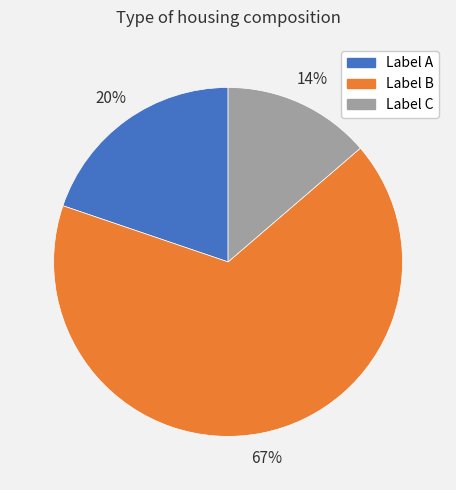

To the nearest percent, what is the difference between the Label A and Label C slice percentages?

6%